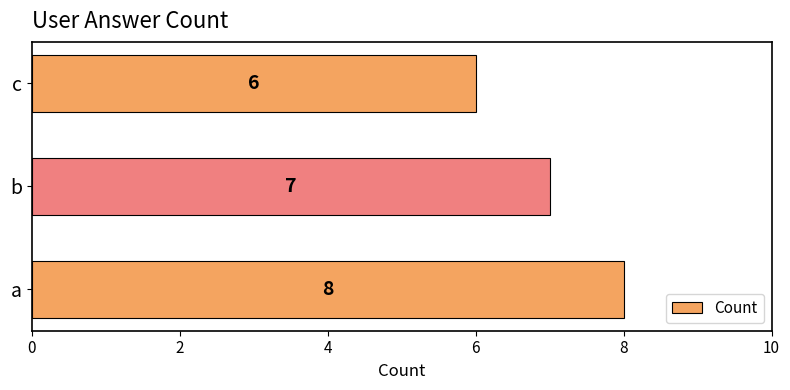

What is the sum of all values?

21